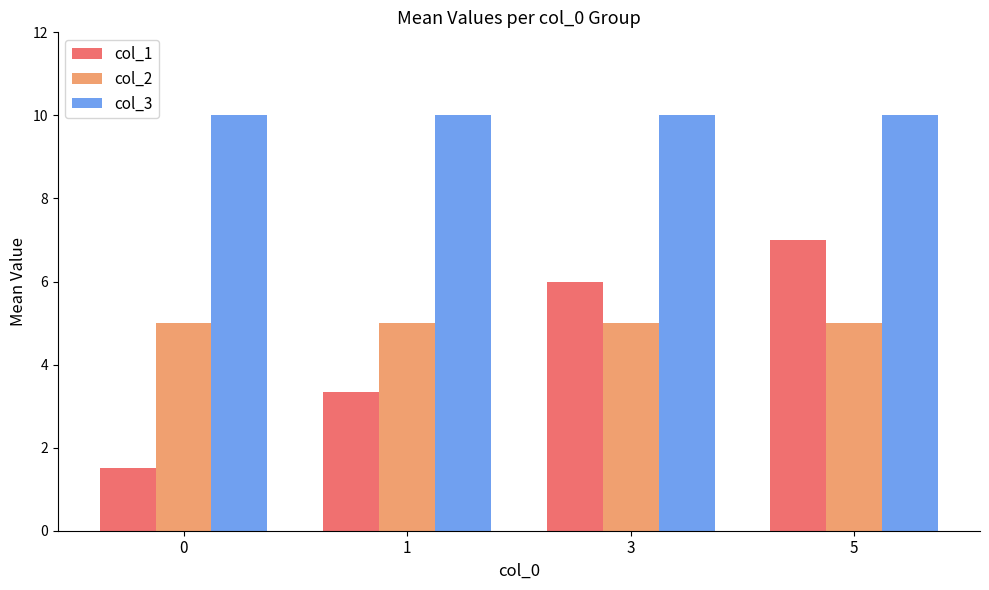

How many bars are there in each group?

3